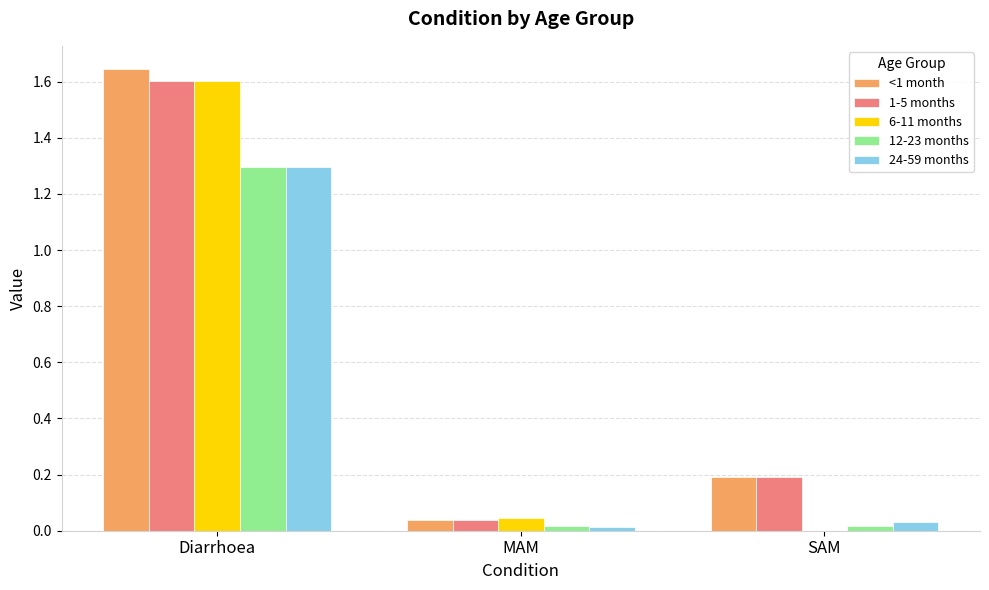

The value of 6-11 months at SAM is -0.6. True or false?

False